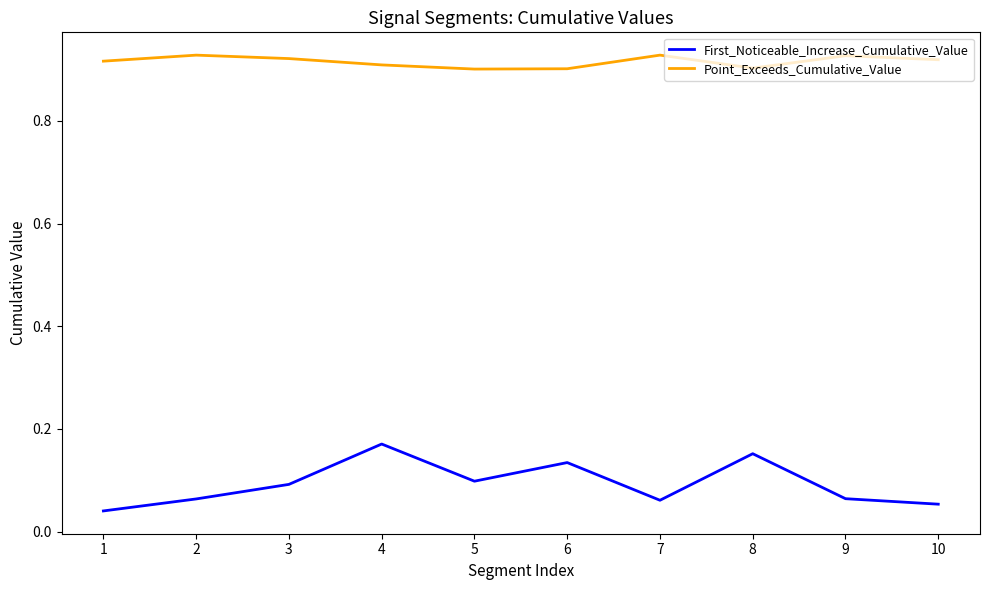

What are all the series names shown in the legend?

First_Noticeable_Increase_Cumulative_Value, Point_Exceeds_Cumulative_Value